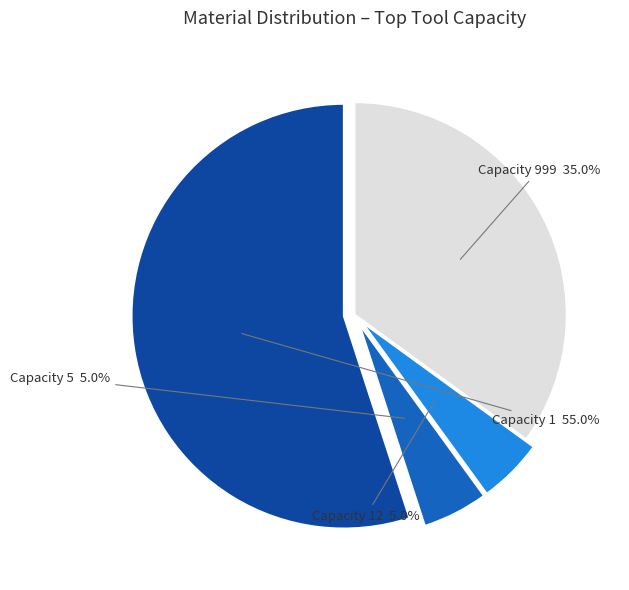

Count the number of slices in the pie.

4